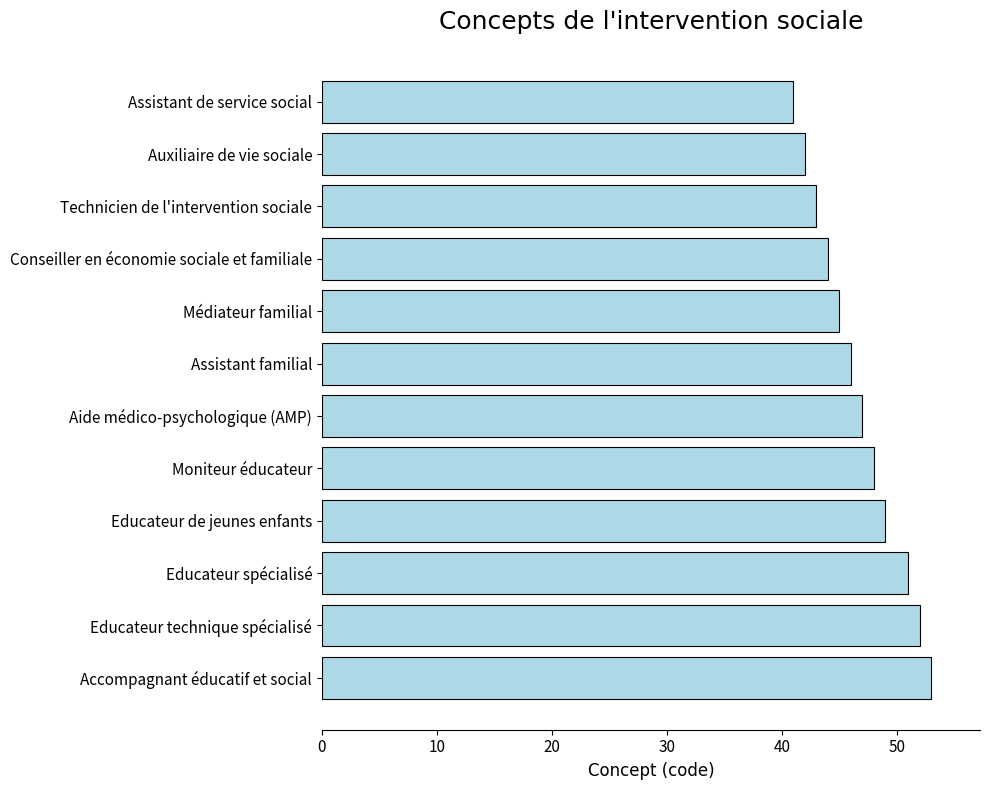

What is the sum of the values at Educateur technique spécialisé and Educateur de jeunes enfants?

101